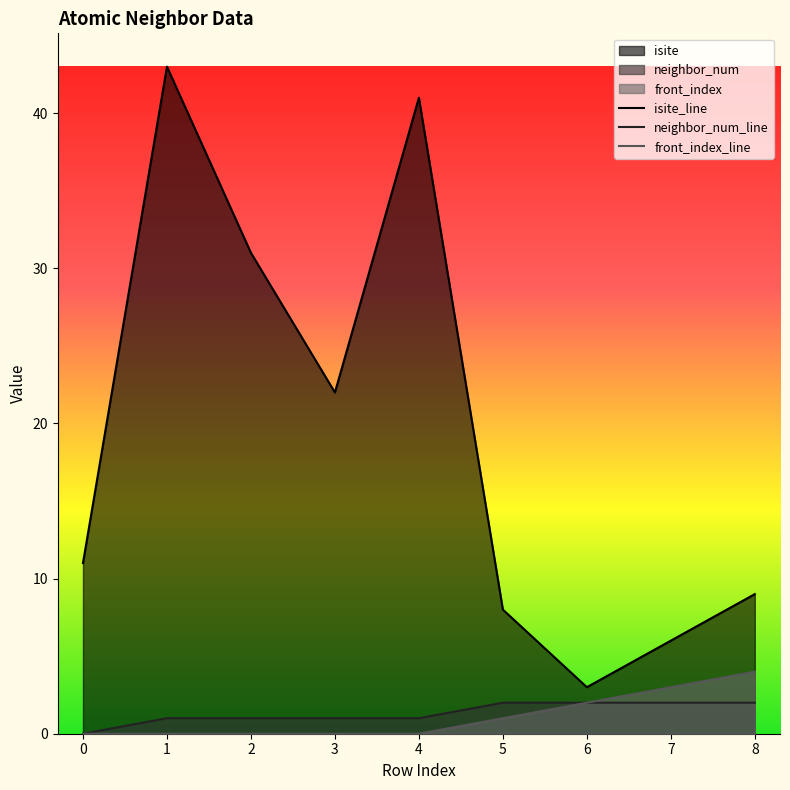

True or false: neighbor_num_line and front_index_line cross at least once.

False